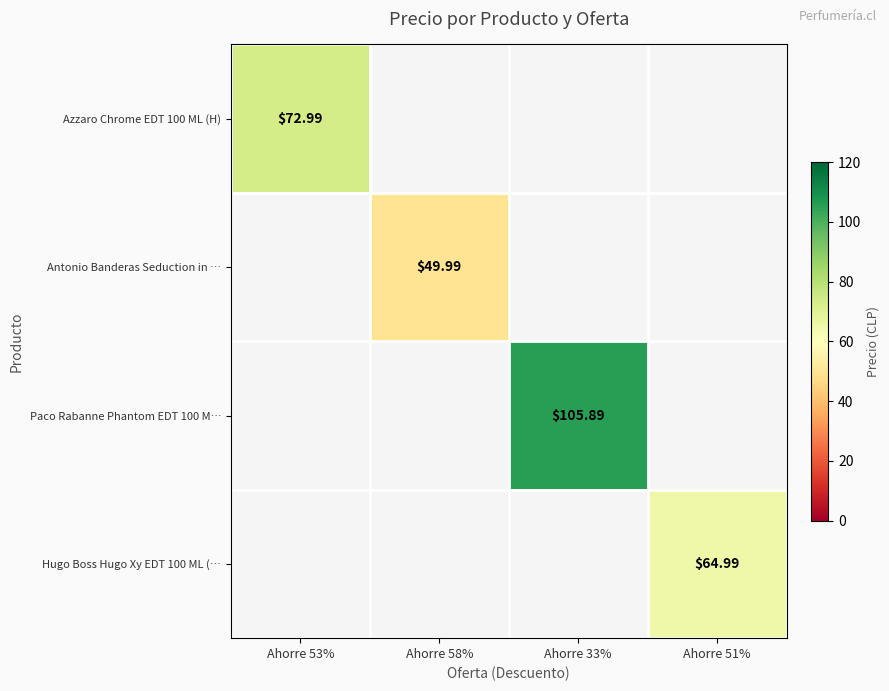

Which label corresponds to the smallest value in the chart?

Ahorre 58%